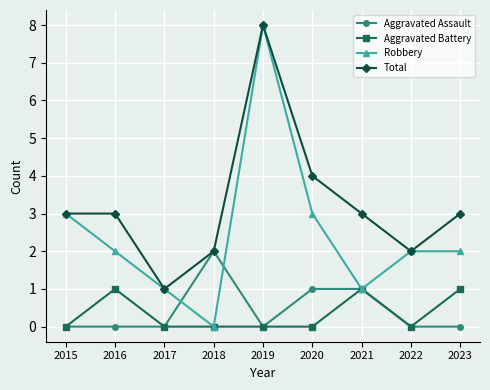

How many positive values does the Robbery series have?

8